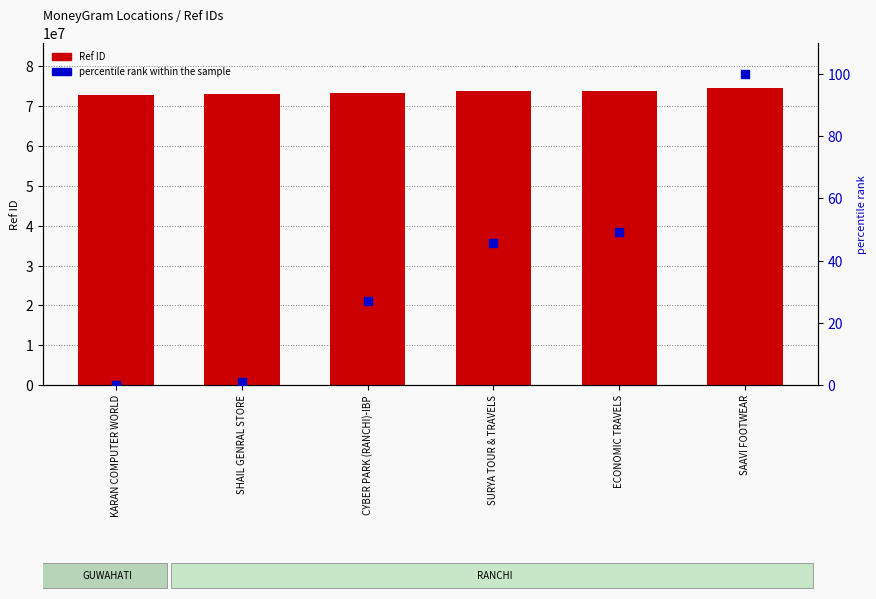

Which series has the largest total across all categories?

Ref ID